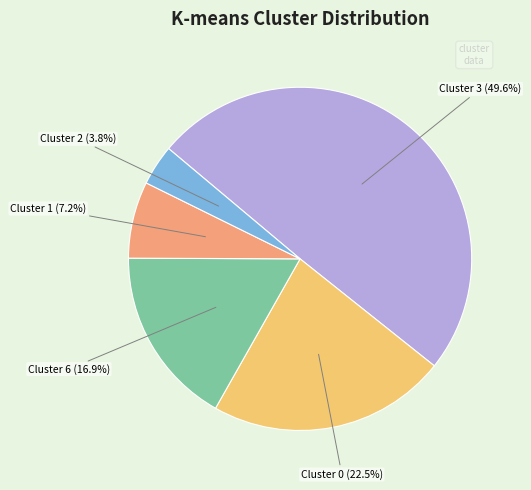

To the nearest percent, what is the average slice percentage?

20%